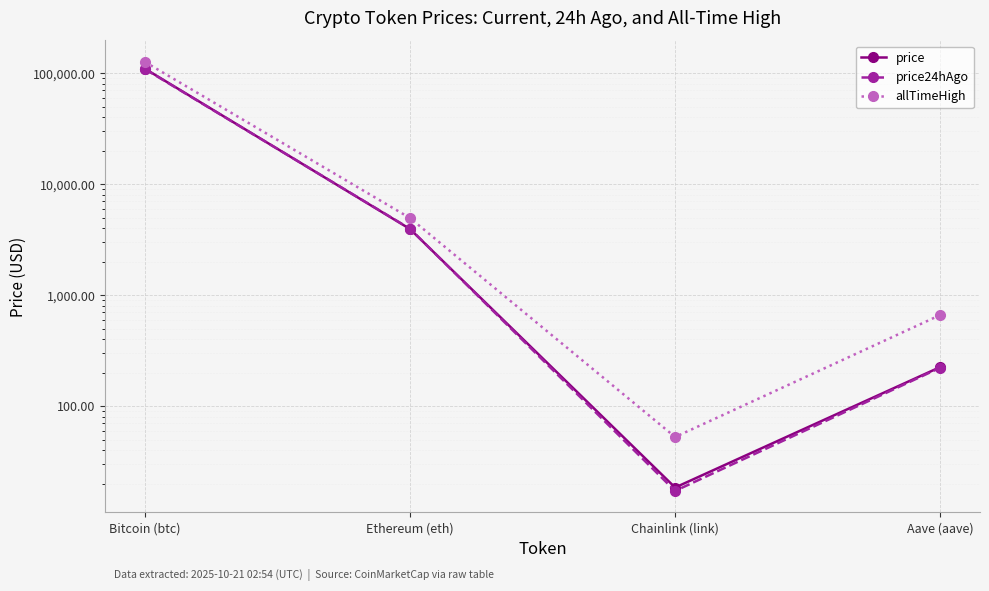

How many lines are shown in the chart?

3